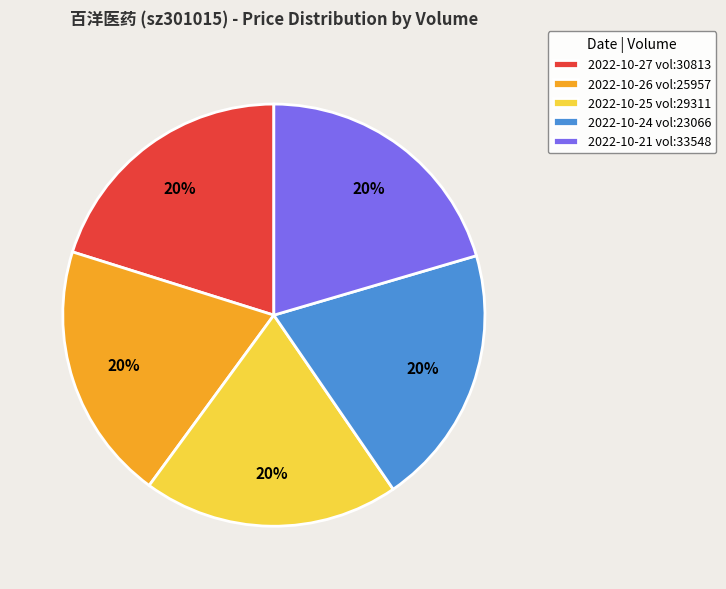

To the nearest percent, what percentage of the pie is 2022-10-26 vol:25957?

20%